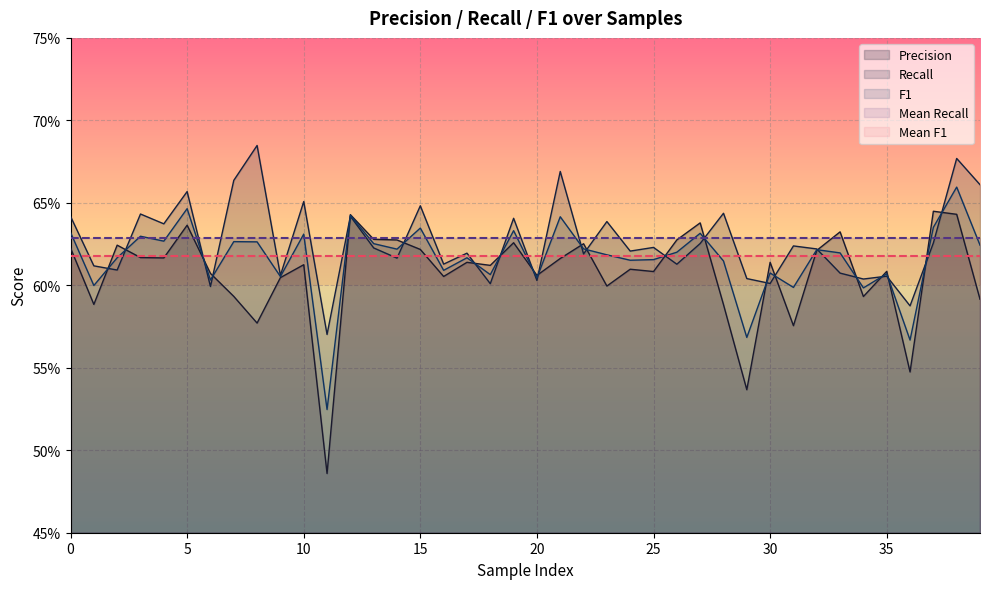

What are all the series names shown in the legend?

Precision, Recall, F1, Mean Recall, Mean F1